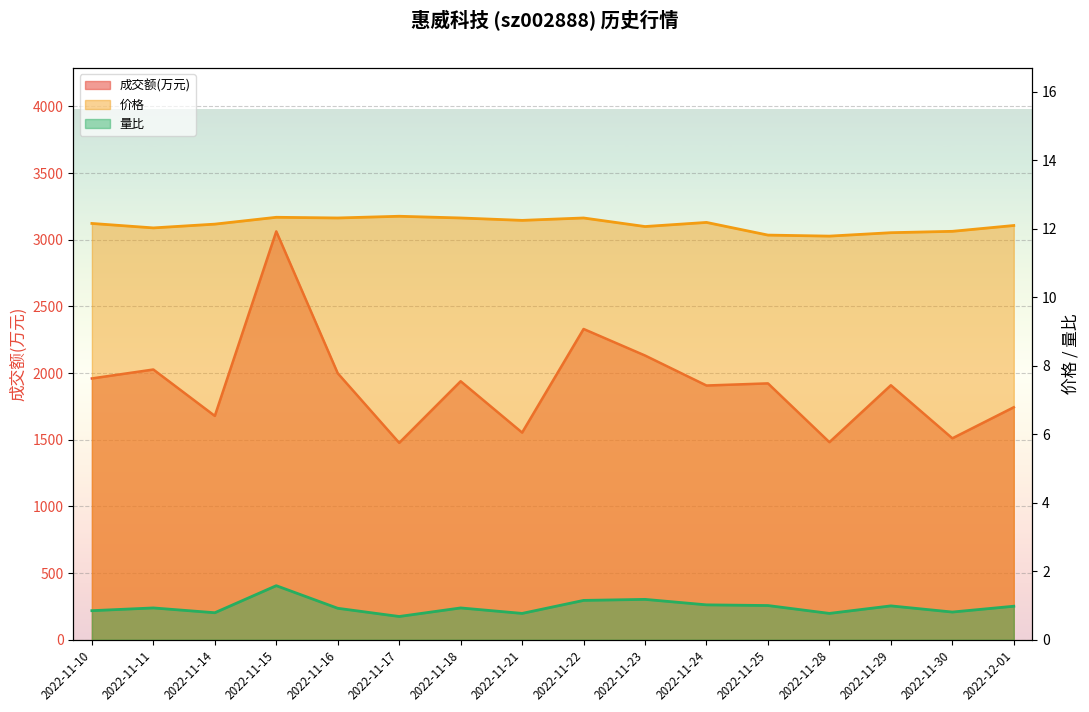

Rank the series by their maximum value, from lowest to highest.

量比, 价格, 成交额(万元)